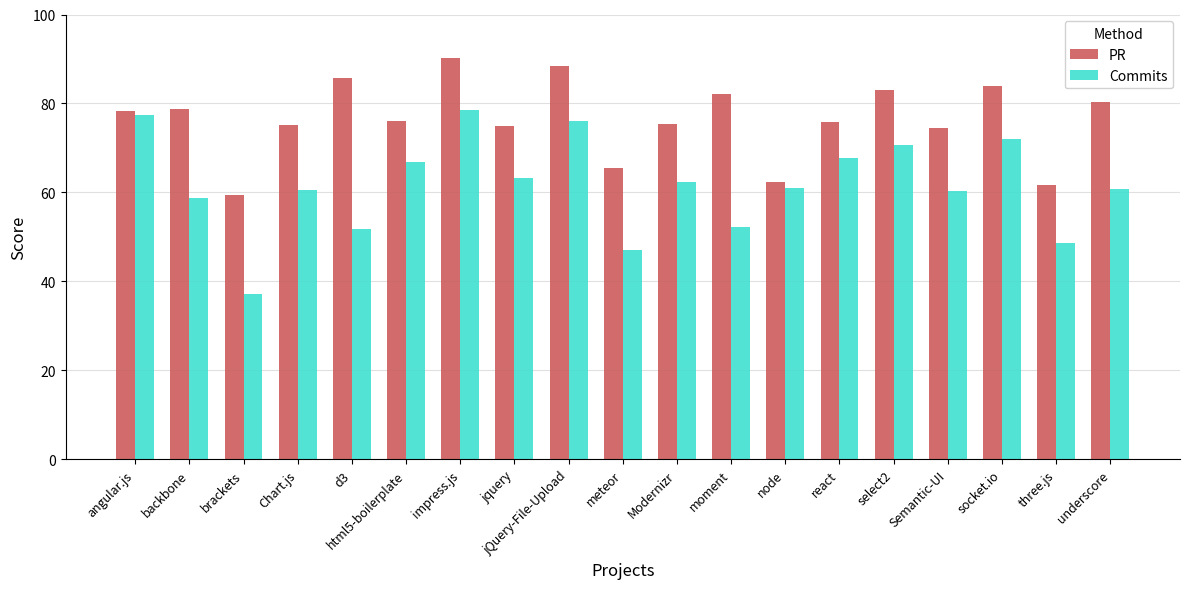

Between select2 and socket.io, which series saw the biggest shift?

Commits